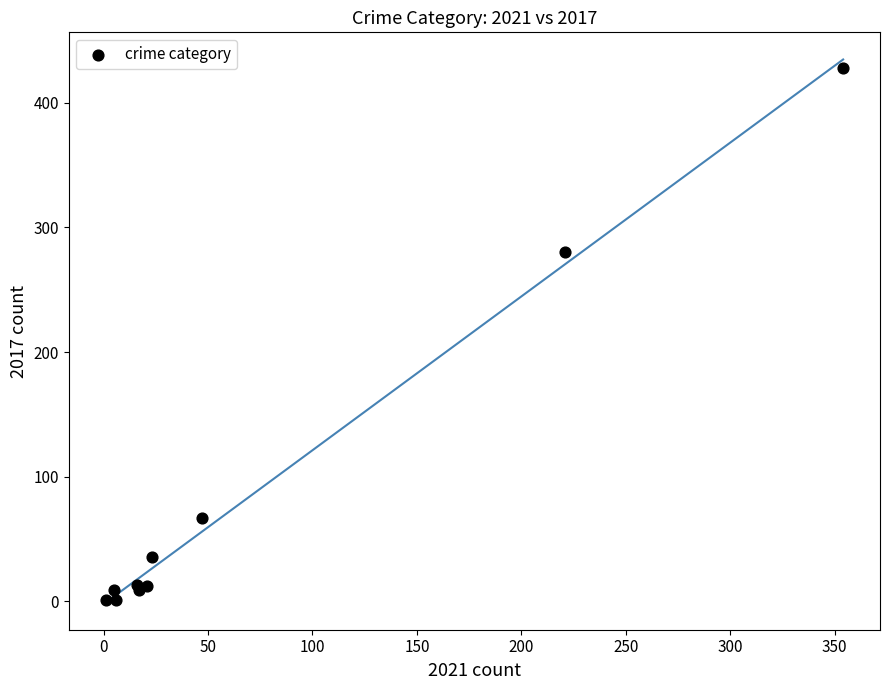

What Y value in the scatter plot is closest to 214?

280